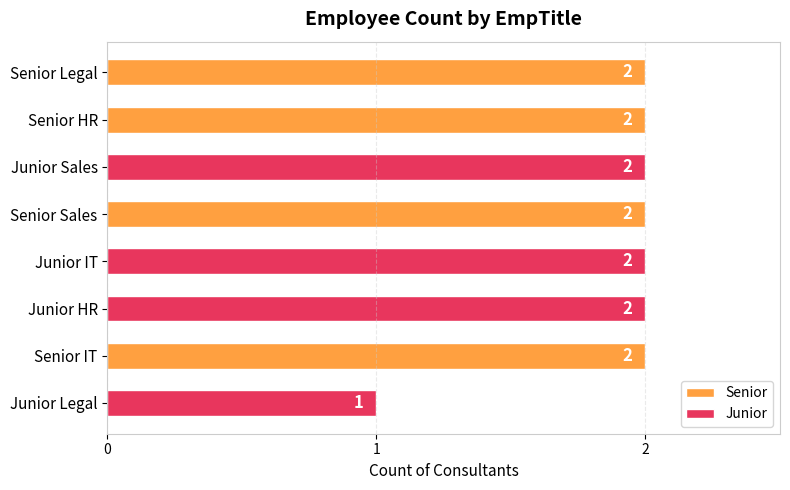

What is the difference between the maximum and minimum values?

1